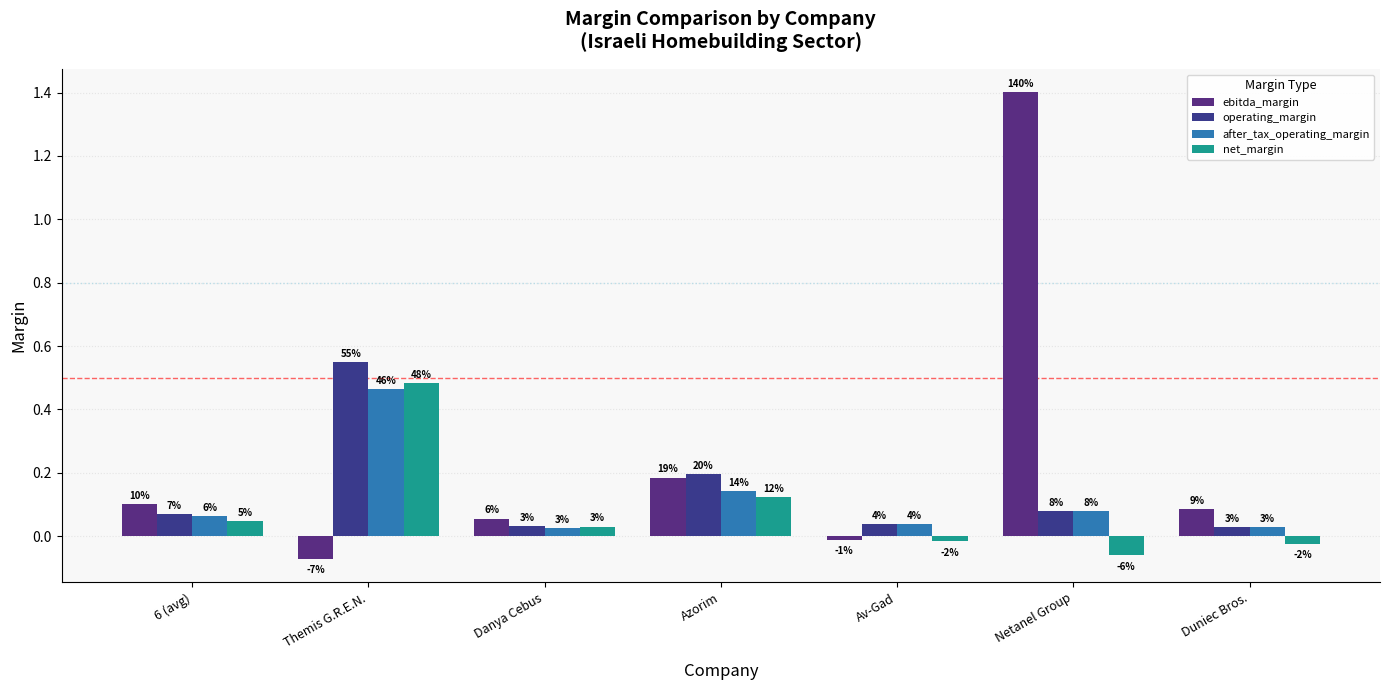

What is the total value across all series at Netanel Group?

1.5